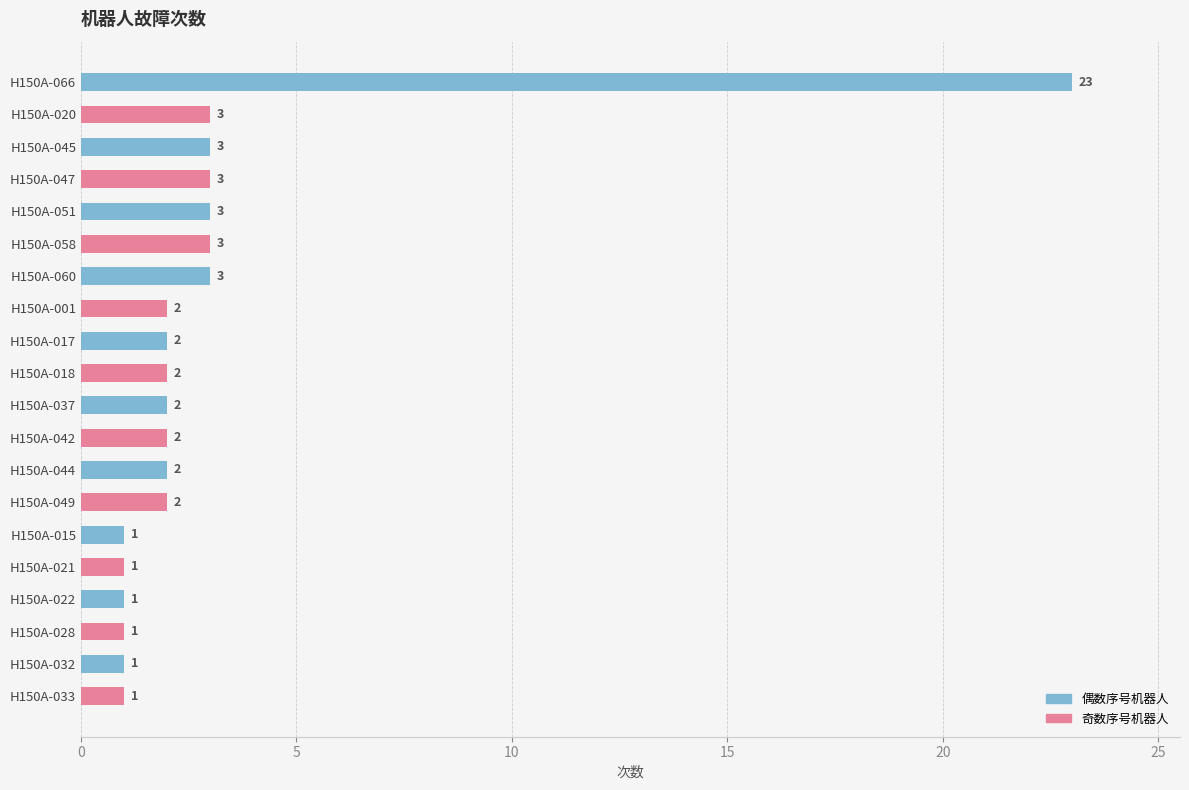

Are the bars horizontal?

Yes